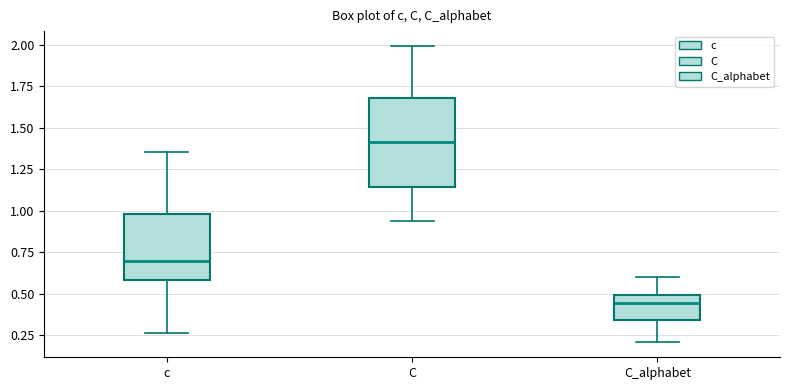

Reading left to right, read every box against the y-axis: the position of its median line, the range the box covers, and the ends of its whiskers. The values are not printed on the chart, so give them approximately, as read against the axis.

c: median 0.70, box 0.60 to 1.00, whiskers 0.25 to 1.35
C: median 1.40, box 1.15 to 1.70, whiskers 0.95 to 2.00
C_alphabet: median 0.45, box 0.35 to 0.50, whiskers 0.20 to 0.60